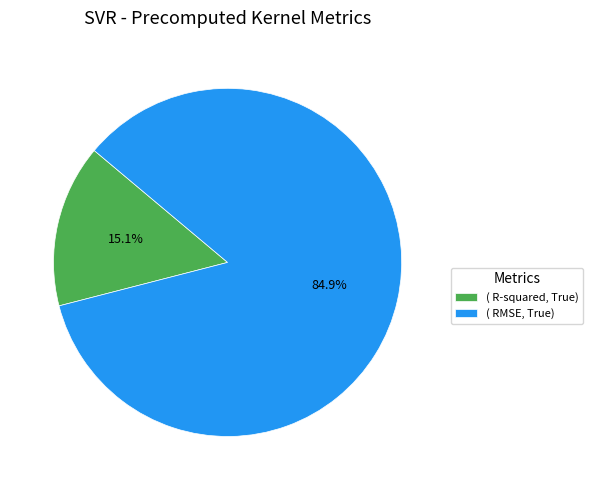

Between ( R-squared, True) and ( RMSE, True), which is larger?

( RMSE, True)